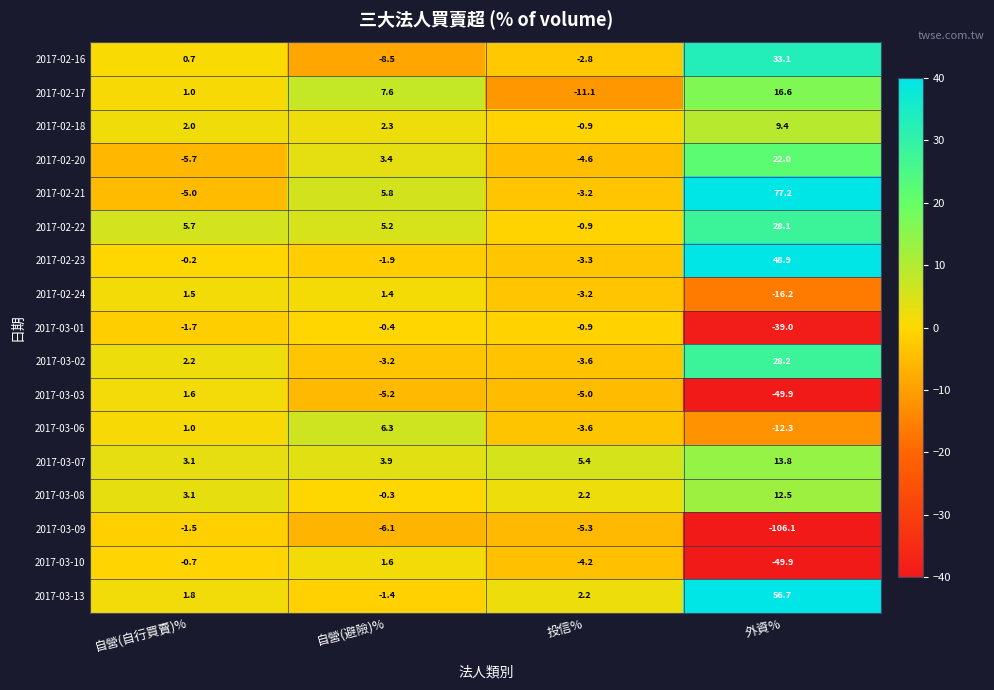

The 2017-02-22 series shows 46.6 at 外資%. True or false?

False